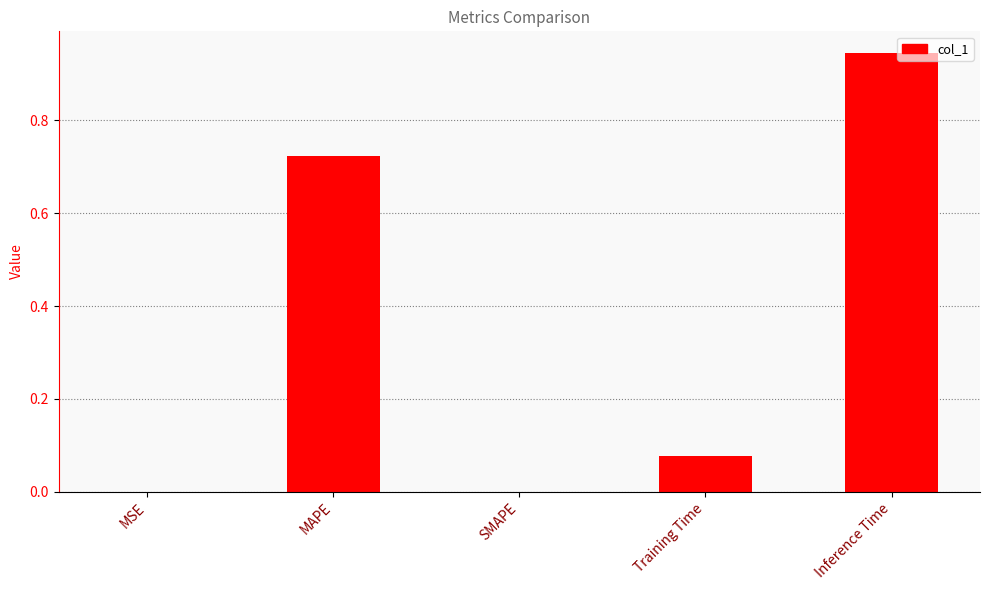

The chart shows a value of 0.2 at Inference Time. True or false?

False